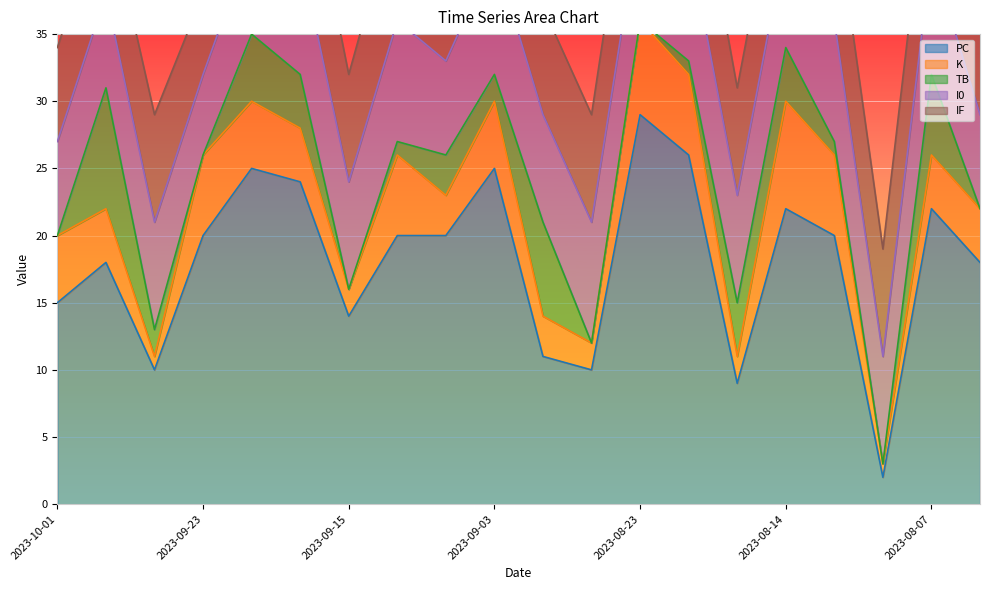

What is the sum of the PC values at 2023-08-12 and 2023-09-16?

44